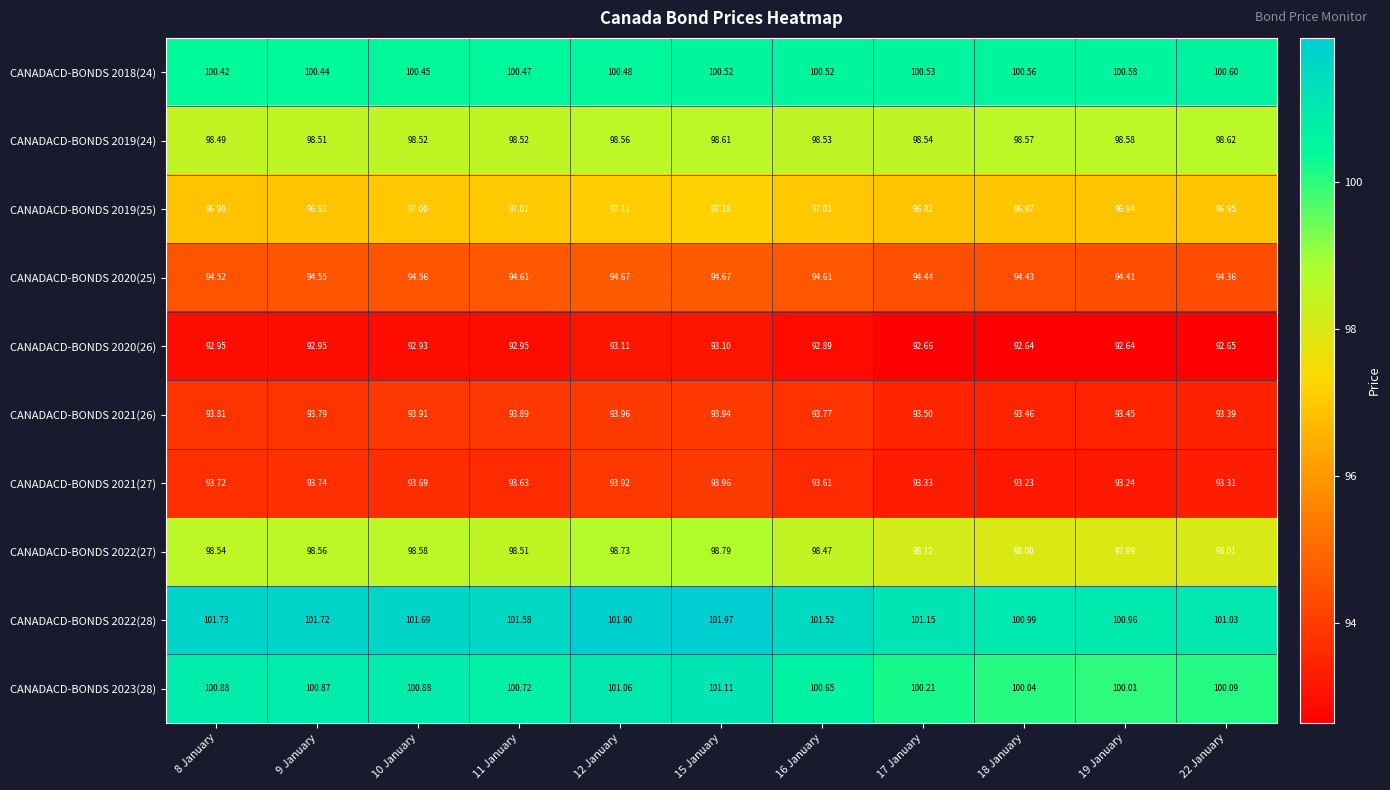

Is the value of CANADACD-BONDS 2021(26) at 18 January greater than the value of CANADACD-BONDS 2021(27) at 15 January?

No